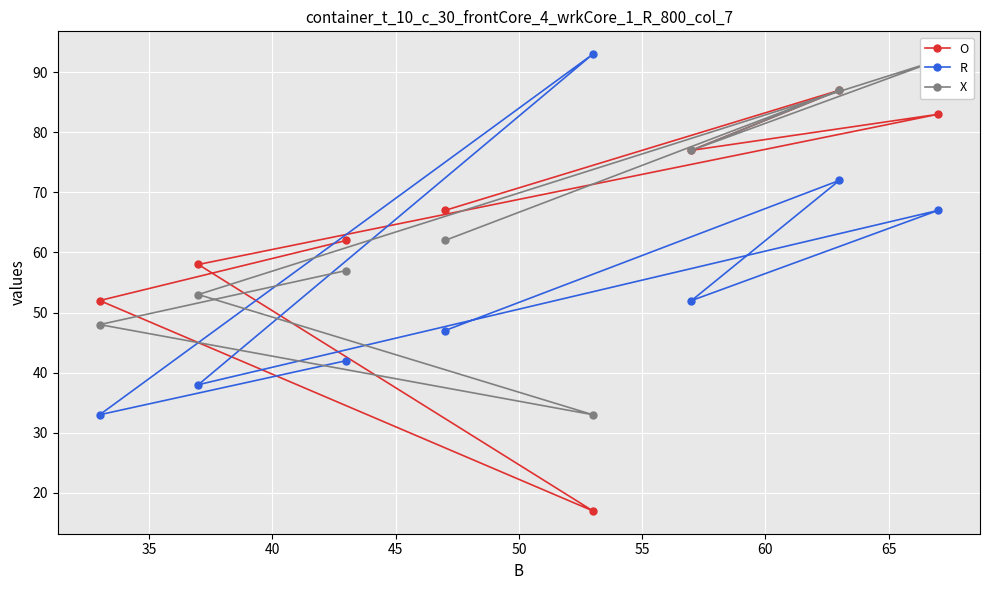

What is the sum of all O values?

503